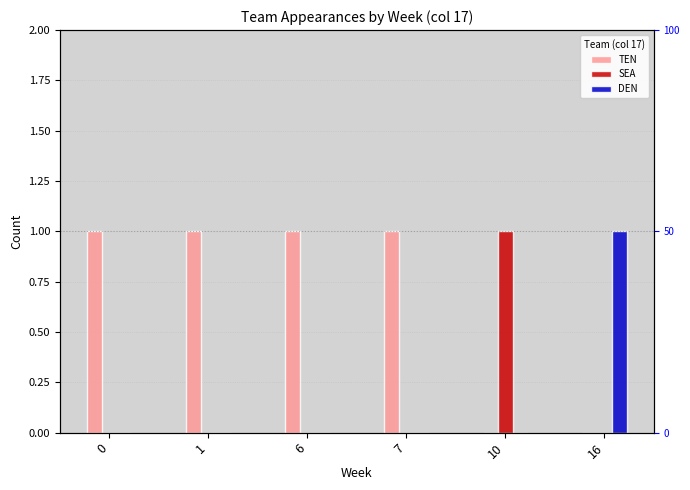

What is the difference between the maximum and minimum values in the DEN series?

1